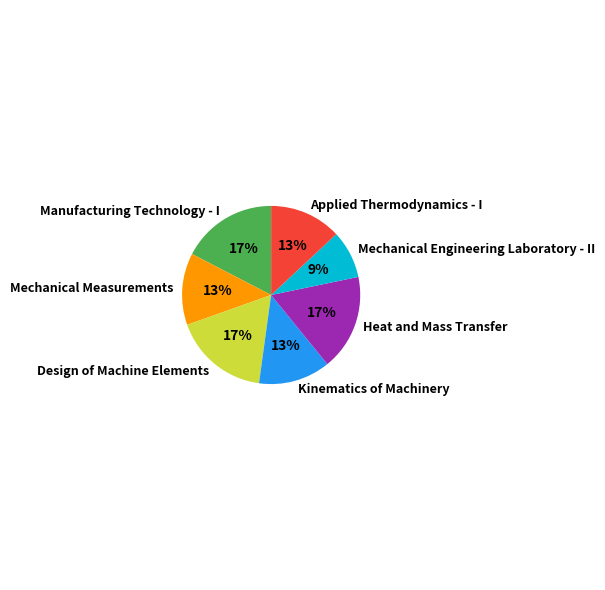

How many slices are in this pie chart?

7